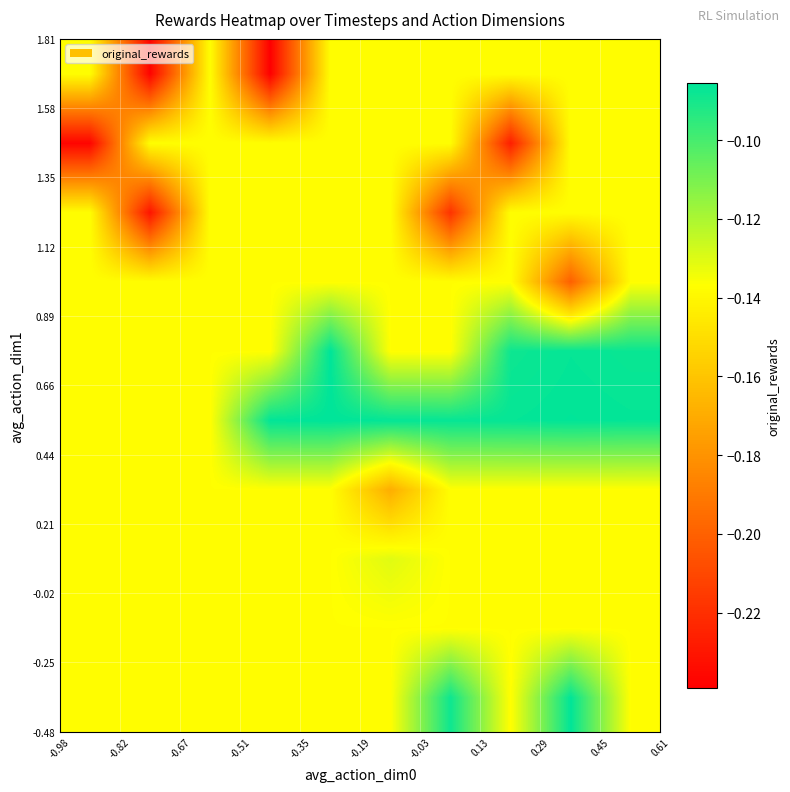

What is the minimum value shown in the chart?

-0.2